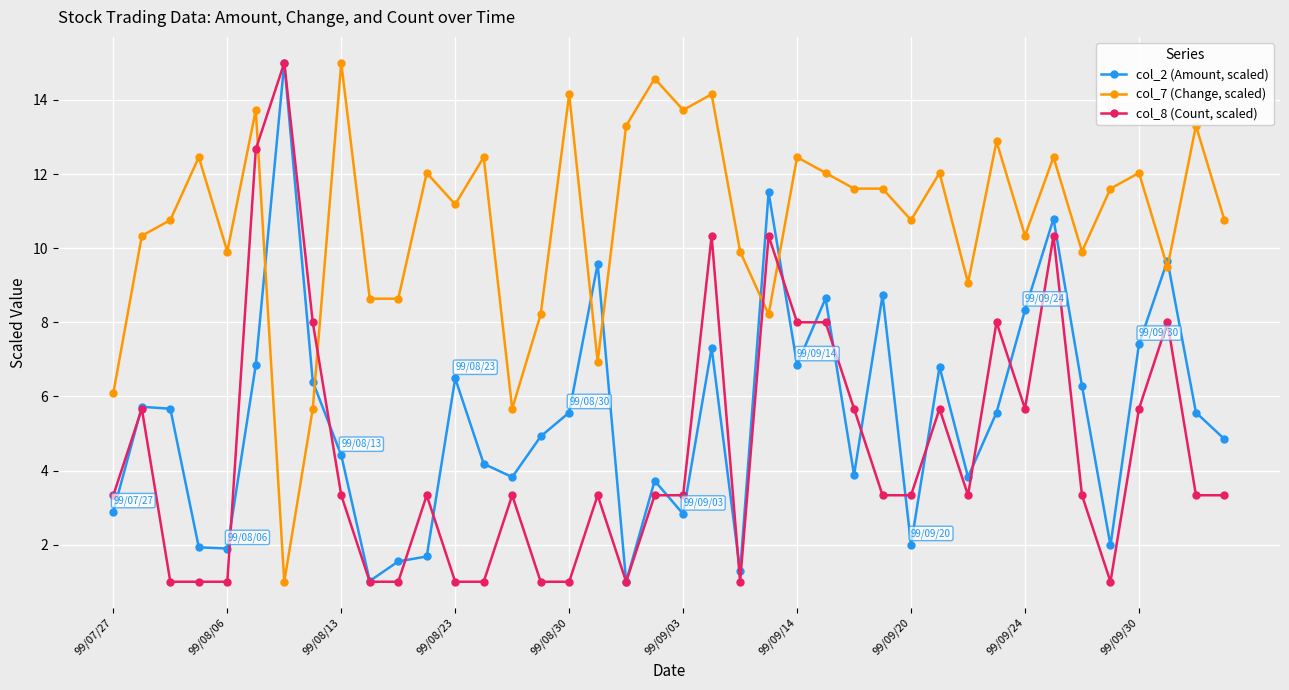

Which series has the largest total across all categories?

col_7 (Change, scaled)